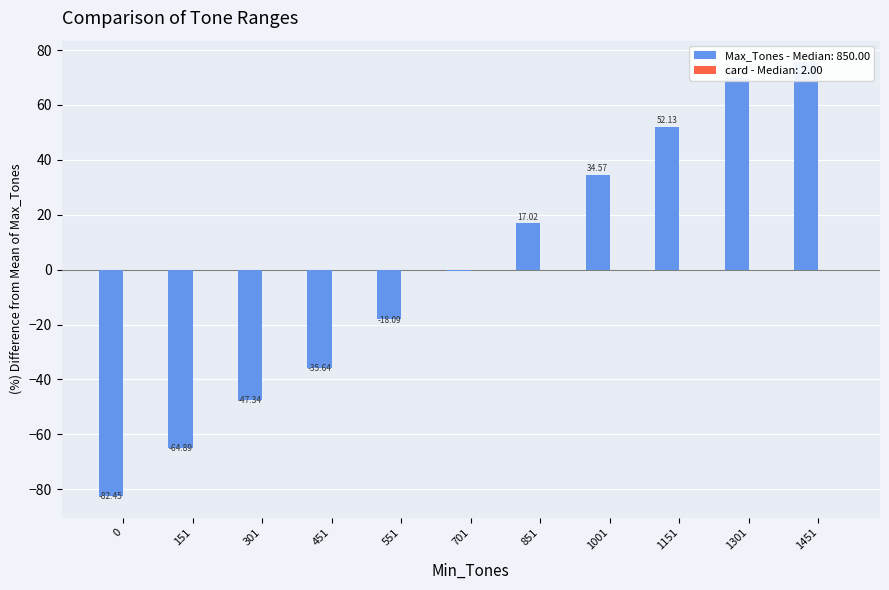

What is the difference between the maximum and minimum values?

158.0